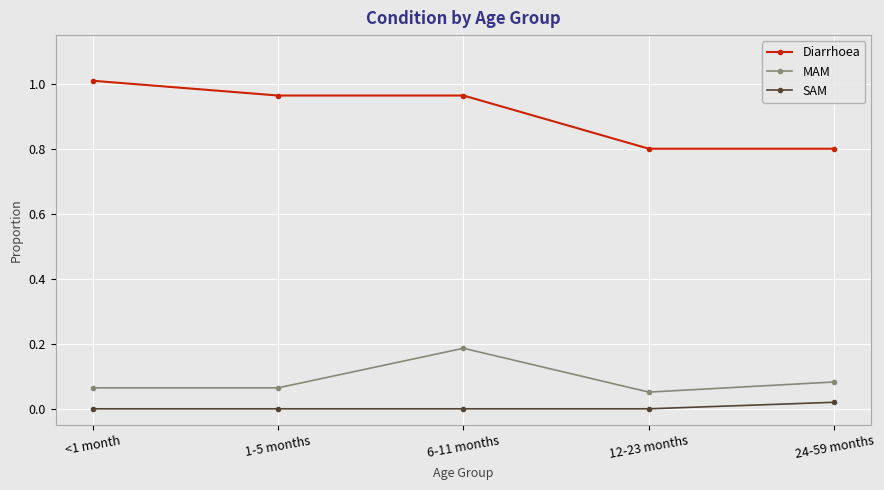

Is the value of SAM at 1-5 months greater than the value of MAM at 24-59 months?

No